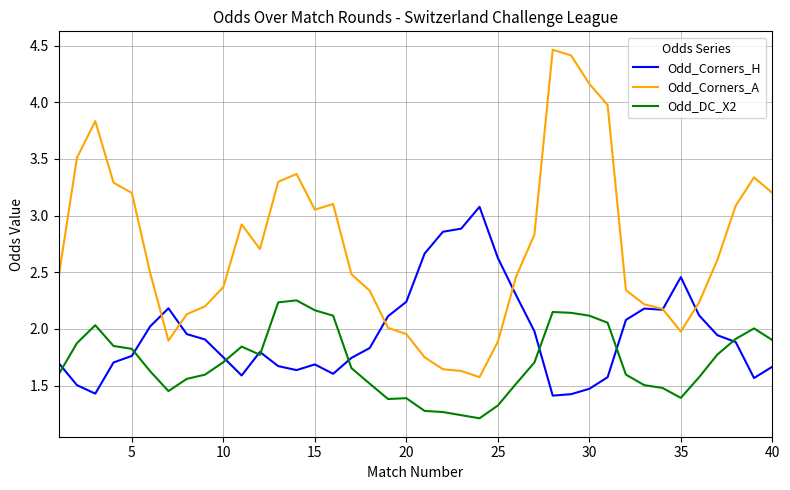

Which series has the largest total across all categories?

Odd_Corners_A